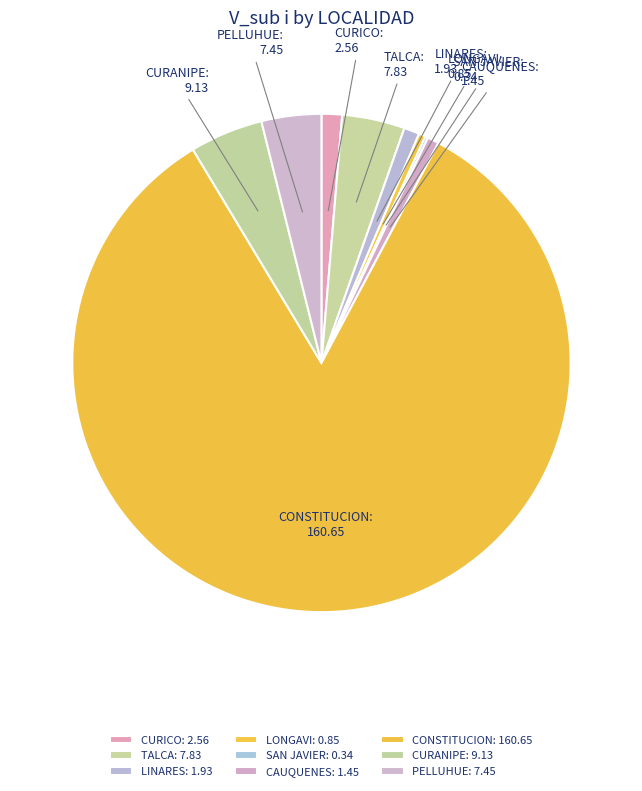

To the nearest percent, what is the average slice percentage?

11%